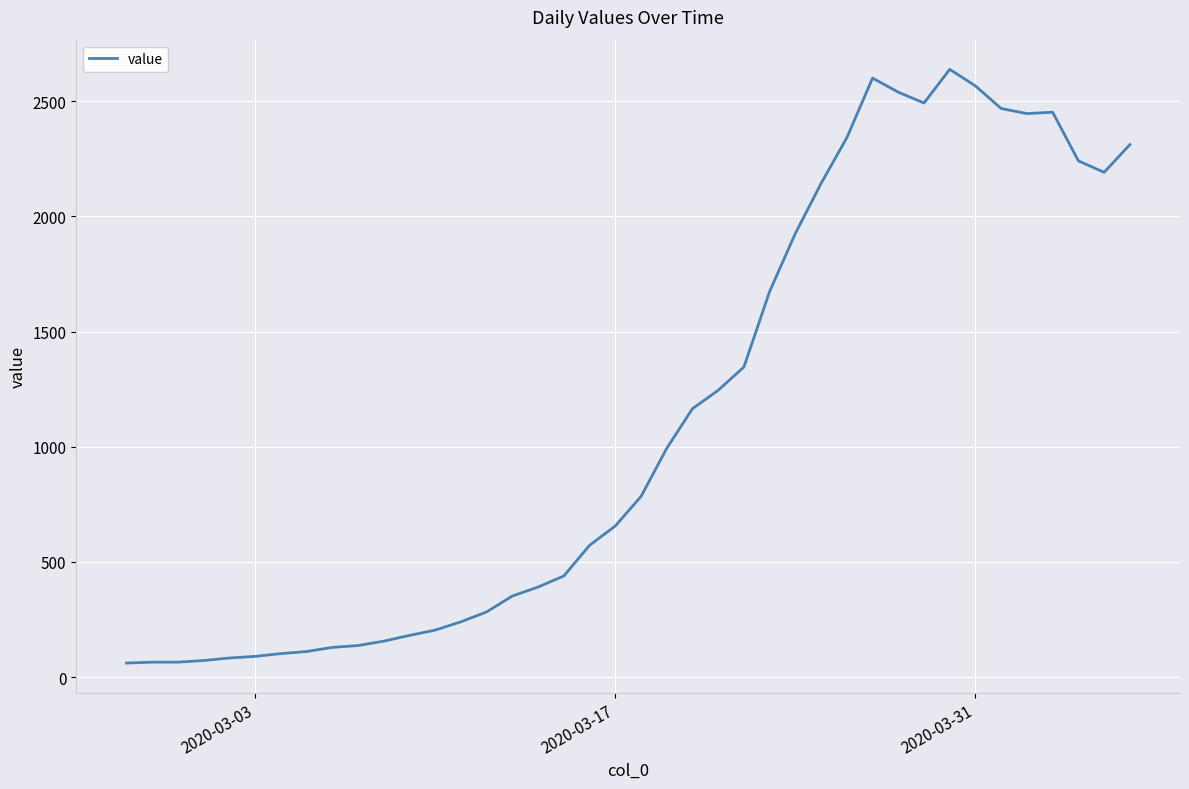

What is the smallest value displayed?

61